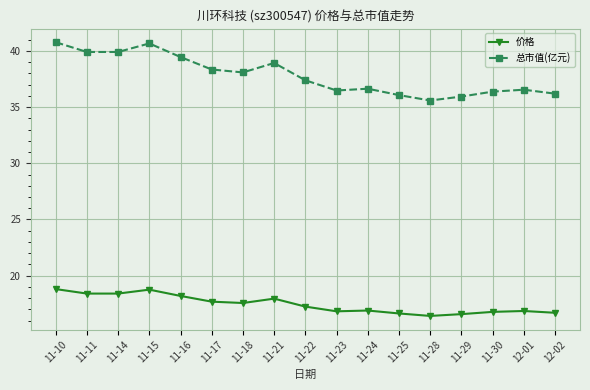

What is the average value of the 价格 series?

17.4